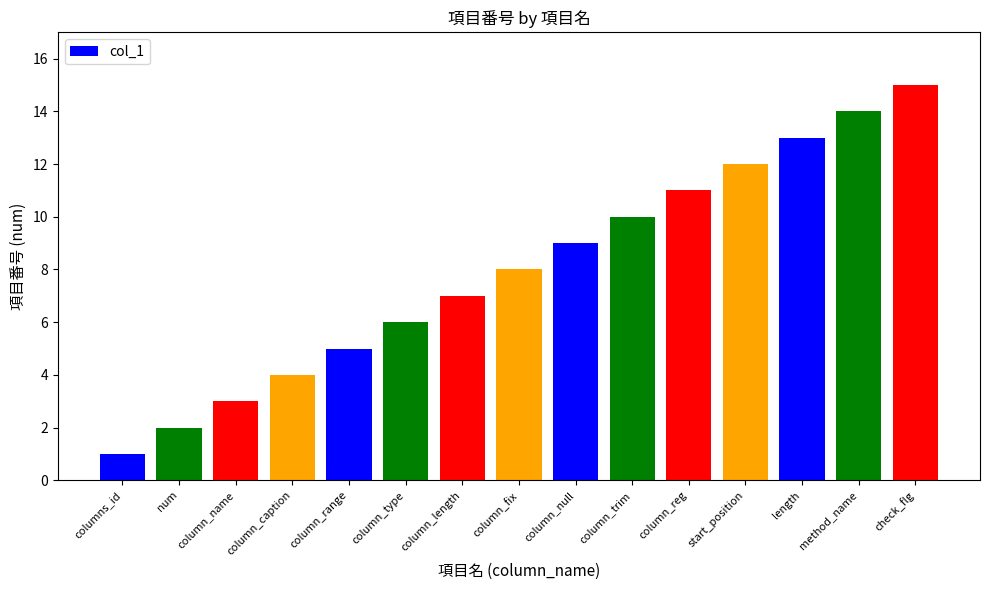

Which has a higher value, column_range or column_null?

column_null